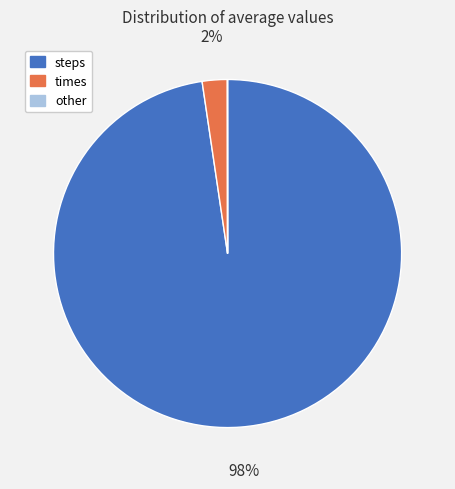

To the nearest percent, what is the average slice percentage?

33%